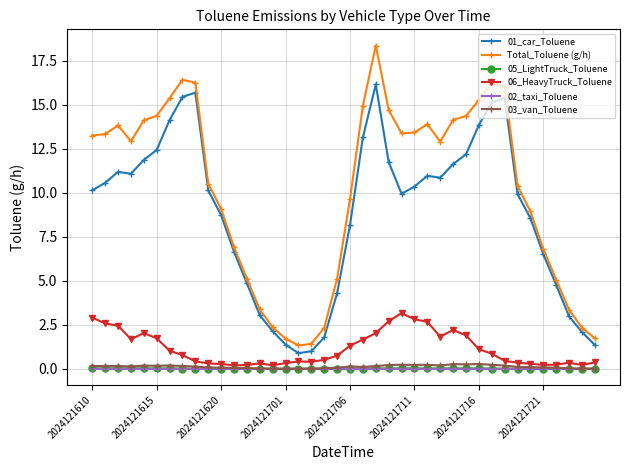

True or false: Total_Toluene (g/h) and 03_van_Toluene cross at least once.

False